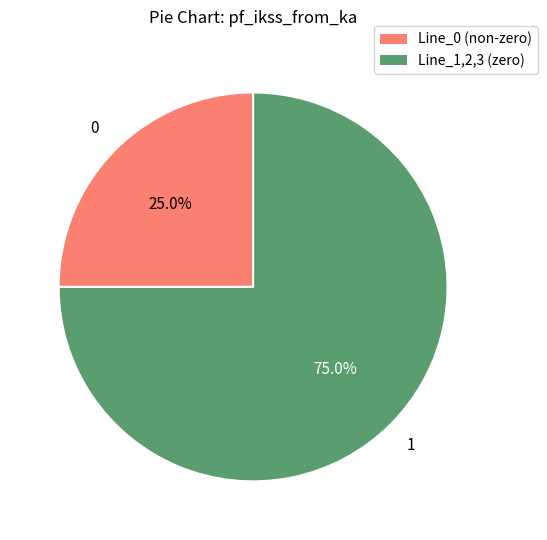

Is there a majority slice in this chart?

Yes